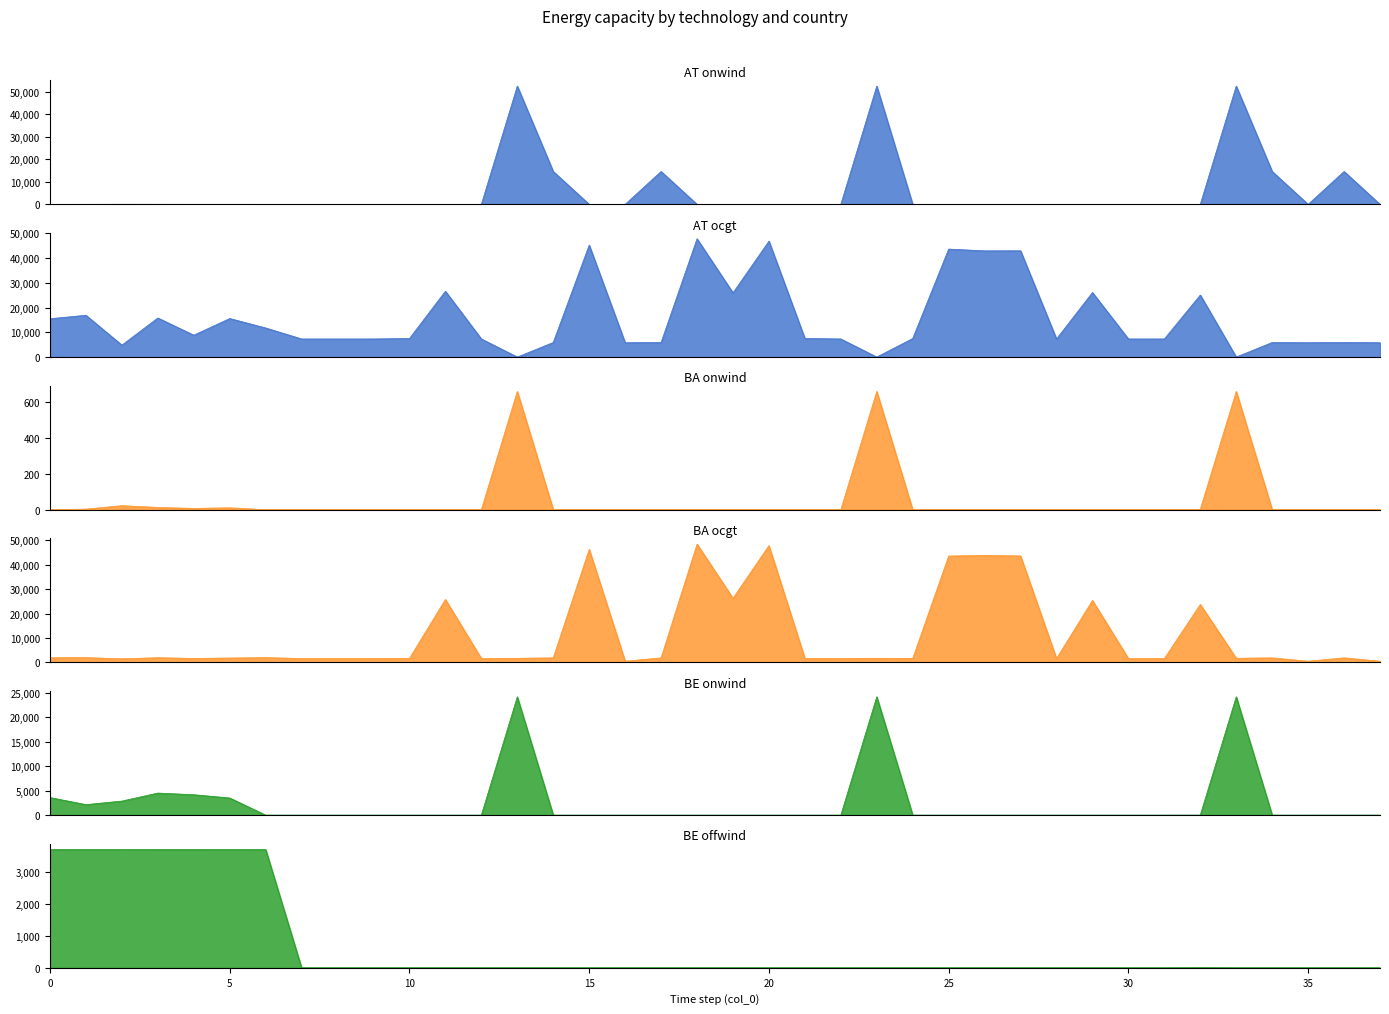

How many intersections are there between BE onwind and AT onwind?

11